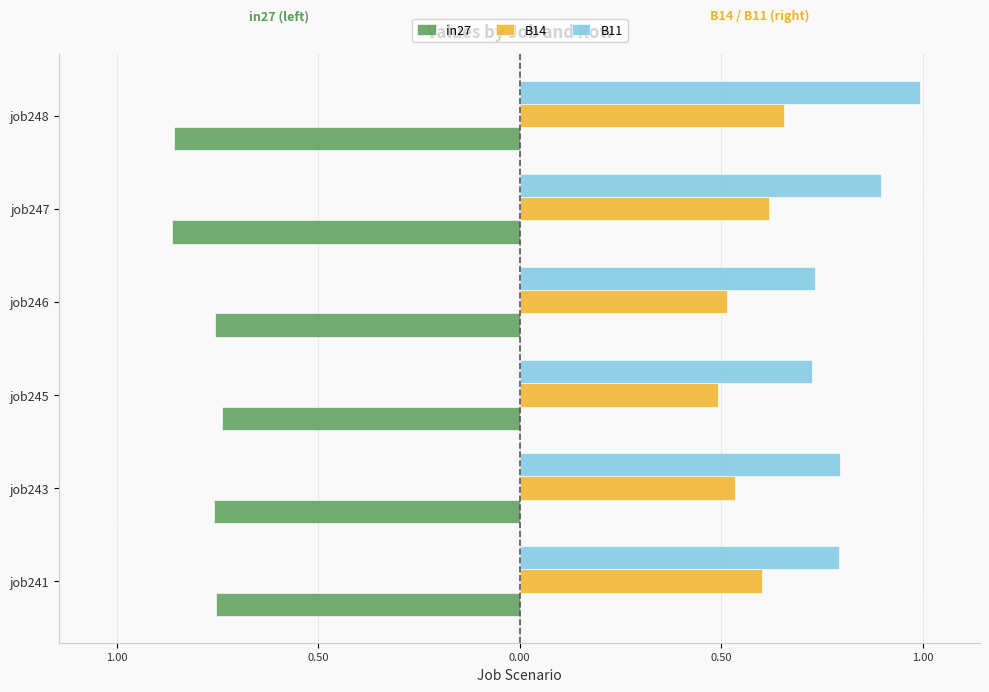

What are all the series names shown in the legend?

in27, B14, B11